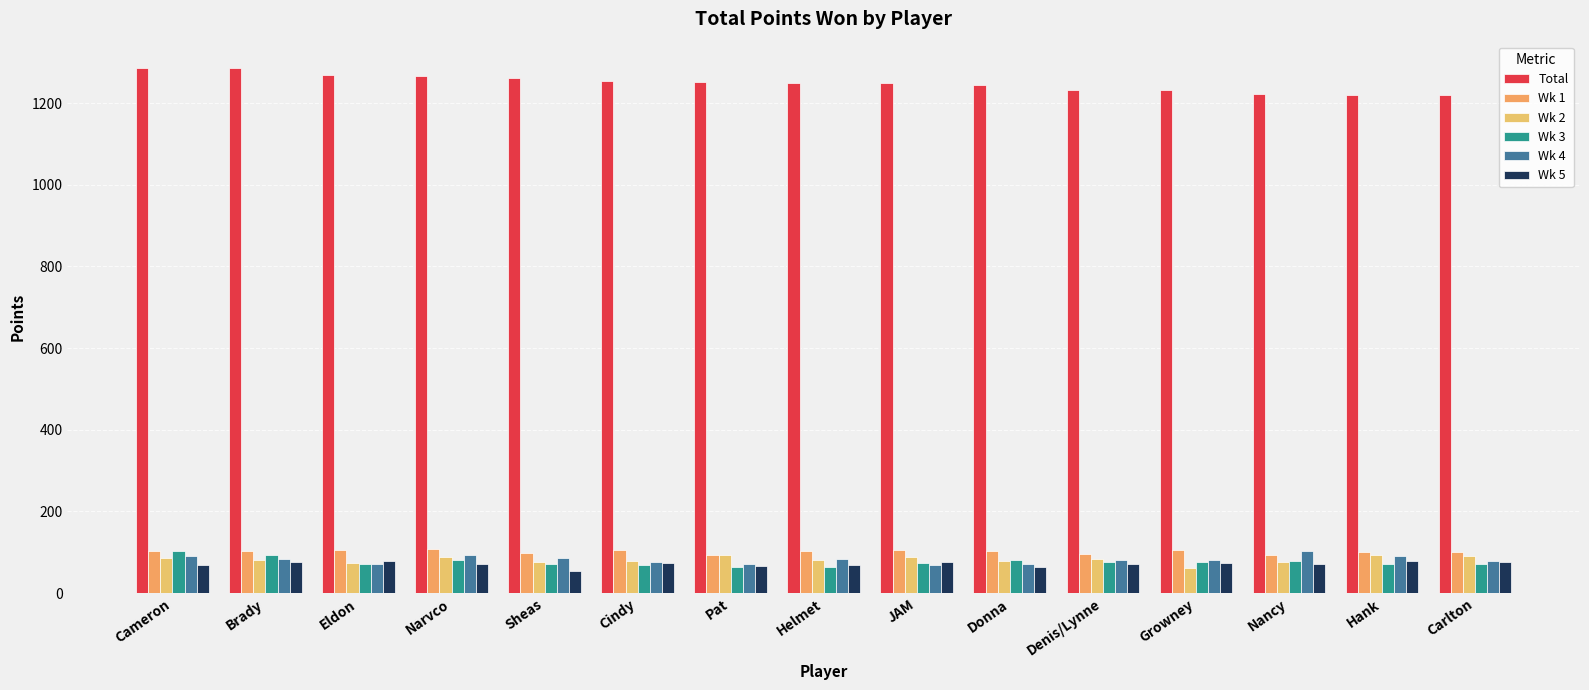

How many series are shown in this chart?

6